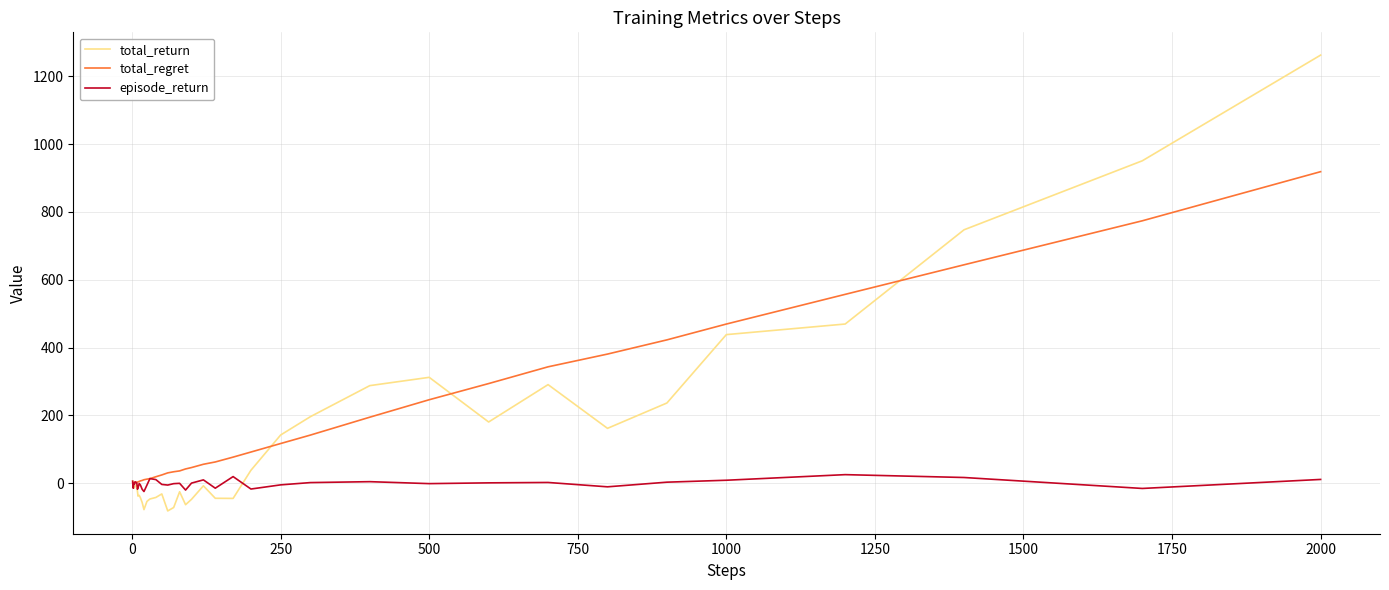

What is the minimum value shown in the chart?

-82.1